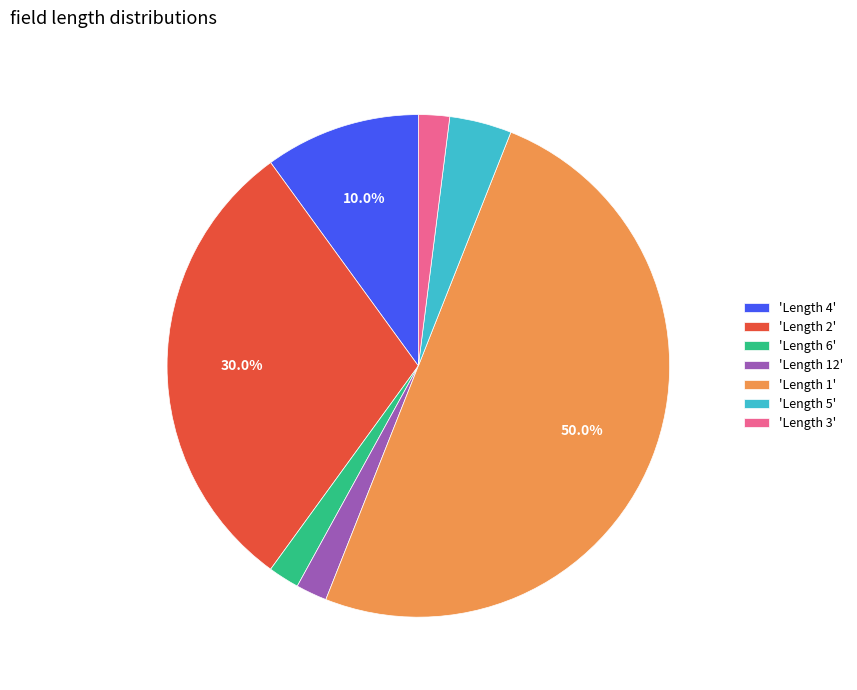

To the nearest percent, what is the difference between the largest and smallest slice percentages?

48%